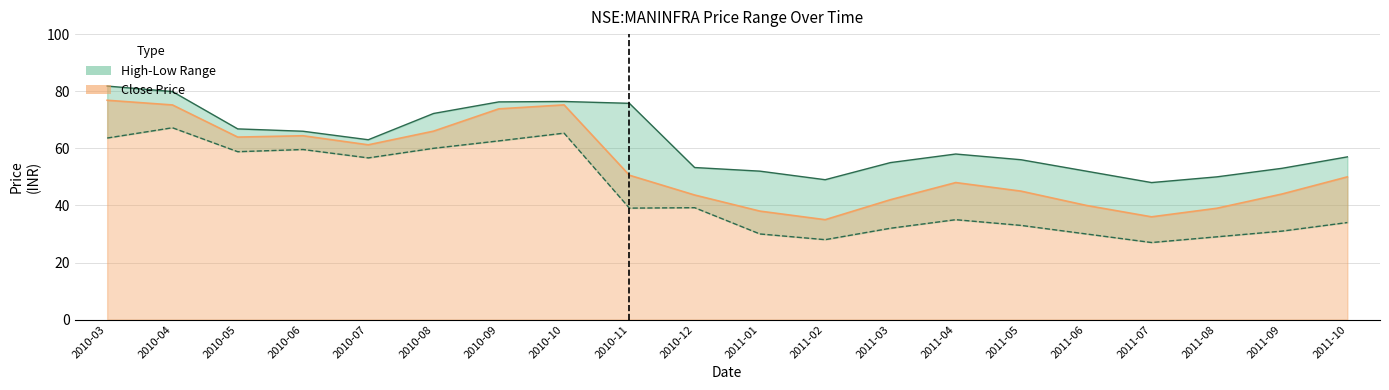

At which category does the chart reach its peak across all series?

2010-03